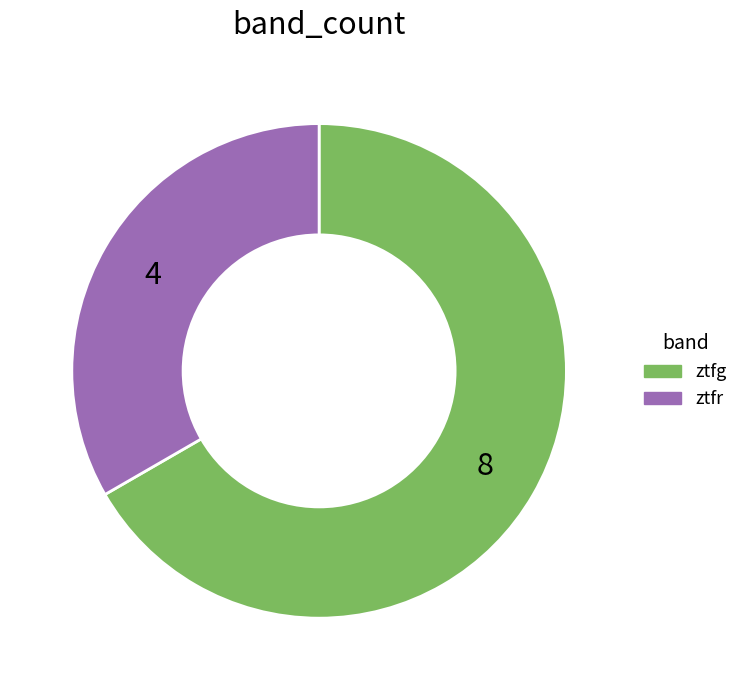

Combined, do ztfr and ztfg account for over 50%?

Yes